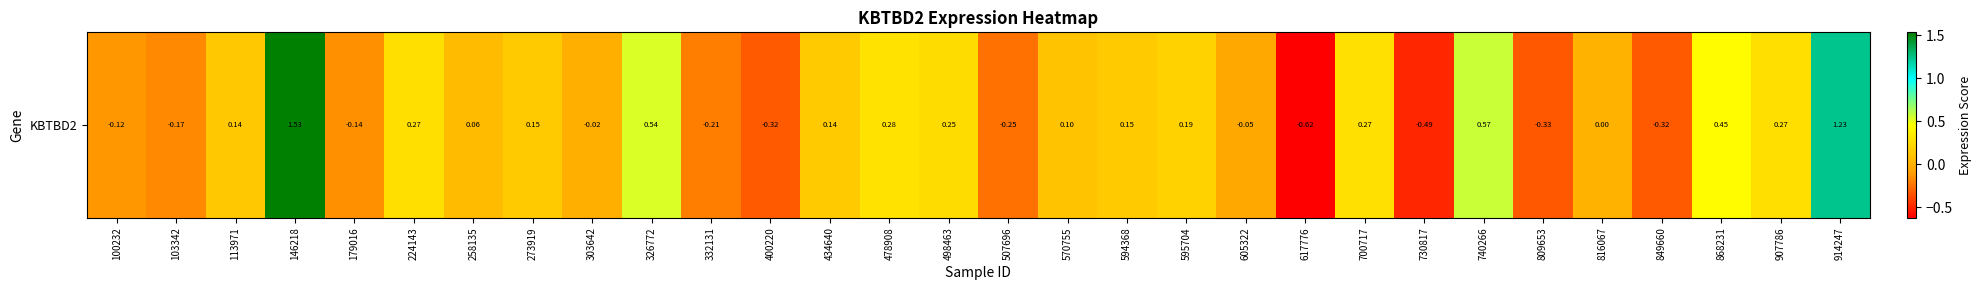

Where is the data nearest to the value 0?

816067